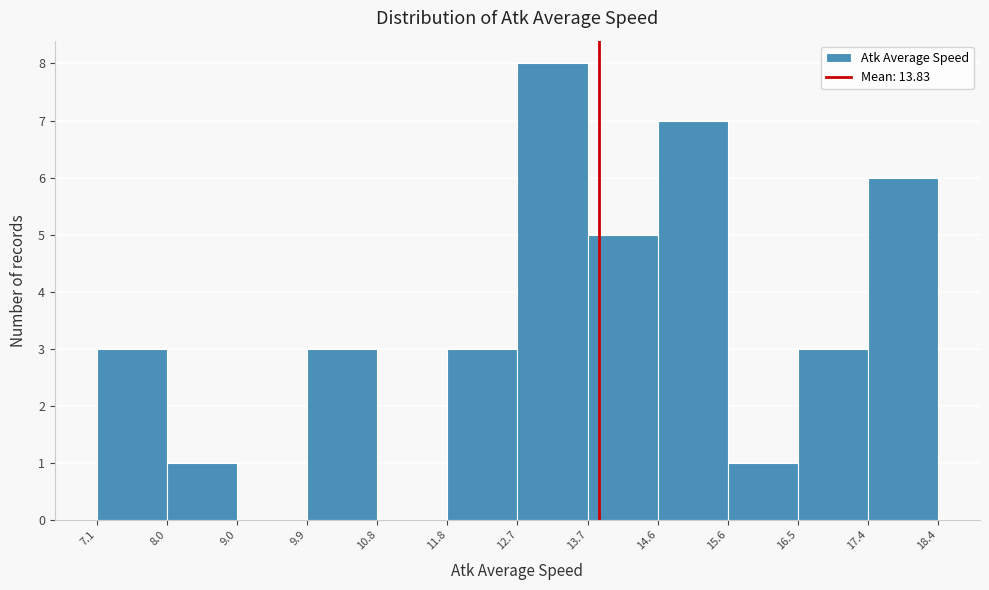

Reading left to right, list every bar in this chart as the range it spans on the x-axis followed by its height. The values are not printed on the chart, so give them approximately, as read against the axis.

7.1 to 8.0: 3
8.0 to 9.0: 1
9.0 to 9.9: 0
9.9 to 10.8: 3
10.8 to 11.8: 0
11.8 to 12.7: 3
12.7 to 13.7: 8
13.7 to 14.6: 5
14.6 to 15.6: 7
15.6 to 16.5: 1
16.5 to 17.4: 3
17.4 to 18.4: 6